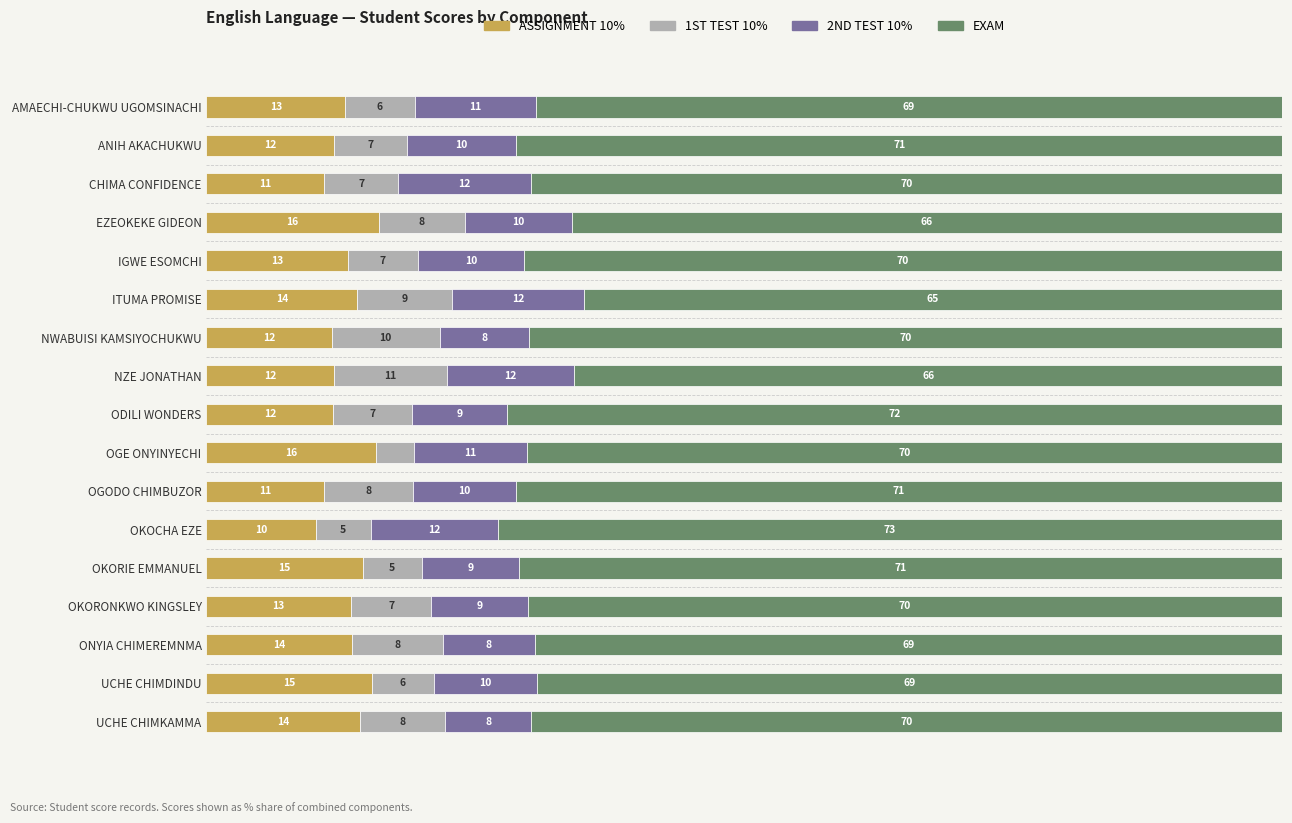

What is the value of the EXAM bar at the 6th from the left?

64.9